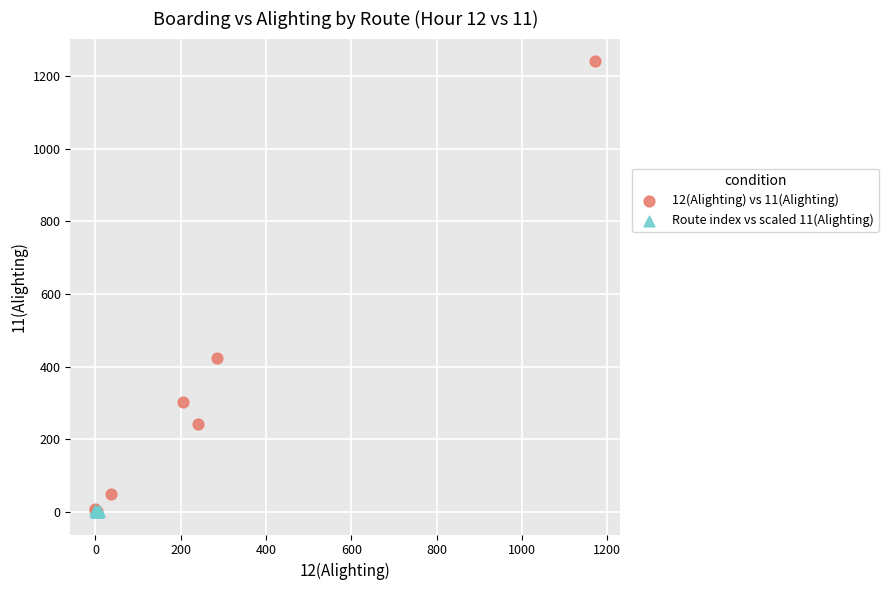

Which series has the largest Y range (max minus min)?

12(Alighting) vs 11(Alighting)